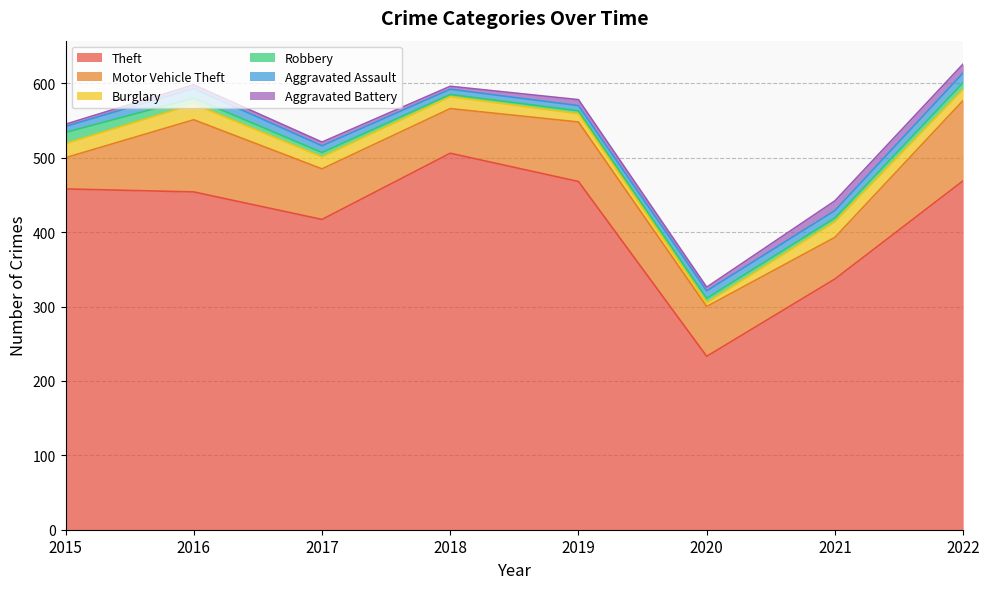

Reading left to right, list all the values displayed in this chart.

Theft: 2015=458	2016=454	2017=417	2018=506	2019=468	2020=233	2021=337	2022=469
Motor Vehicle Theft: 2015=42	2016=97	2017=68	2018=60	2019=80	2020=67	2021=56	2022=108
Burglary: 2015=19	2016=21	2017=16	2018=16	2019=11	2020=5	2021=21	2022=15
Robbery: 2015=15	2016=8	2017=6	2018=3	2019=4	2020=6	2021=5	2022=9
Aggravated Assault: 2015=8	2016=13	2017=9	2018=7	2019=7	2020=10	2021=10	2022=13
Aggravated Battery: 2015=3	2016=5	2017=5	2018=4	2019=8	2020=5	2021=13	2022=12